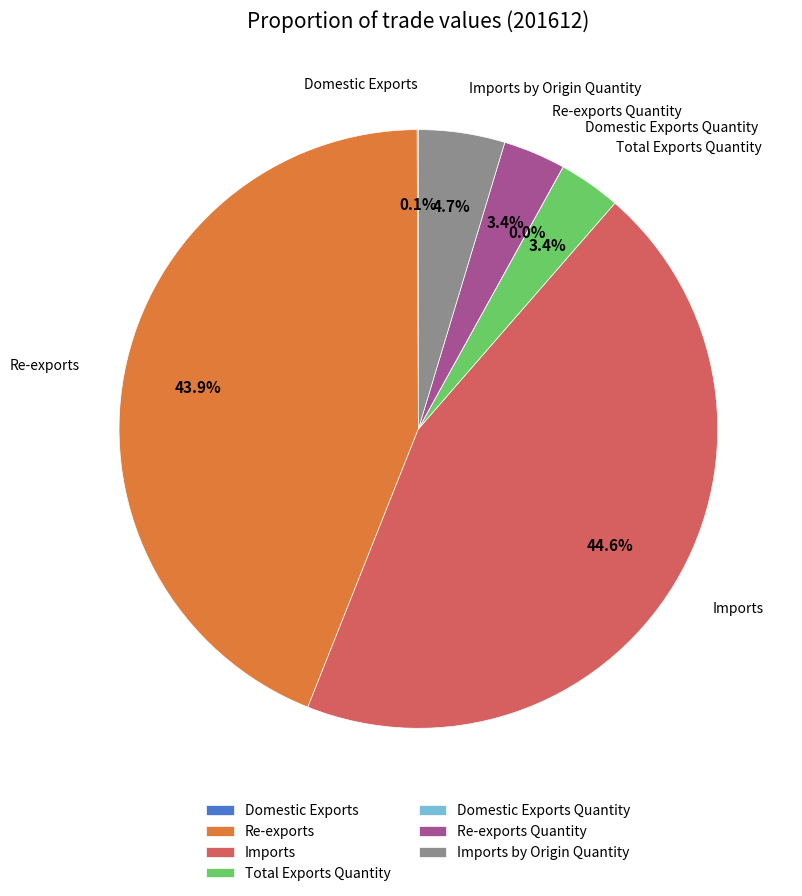

Which category has the biggest portion of the pie?

Imports